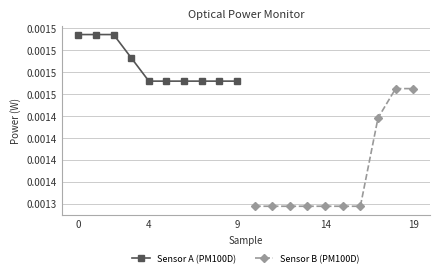

Does the chart display data point markers on the line(s)?

Yes